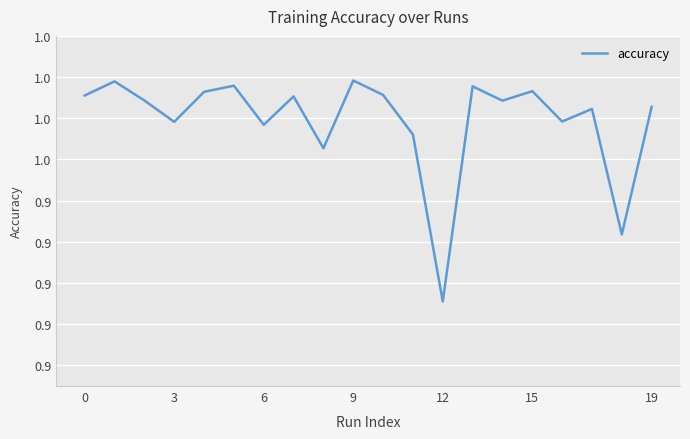

Reading left to right, extract all data points from this chart.

1.0	1.0	1.0	1.0	1.0	1.0	1.0	1.0	1.0	1.0	1.0	1.0	0.9	1.0	1.0	1.0	1.0	1.0	0.9	1.0